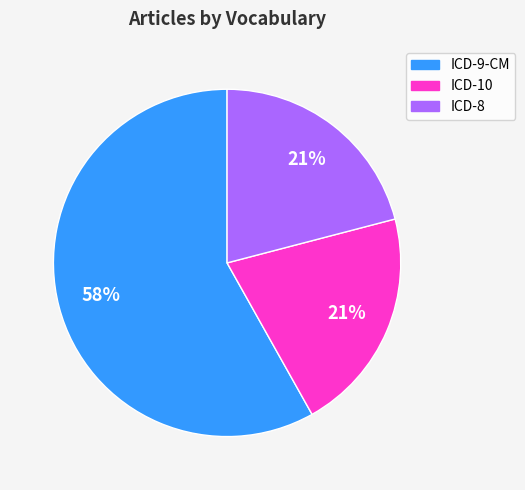

Is it true that ICD-10 is 21% of the pie?

True